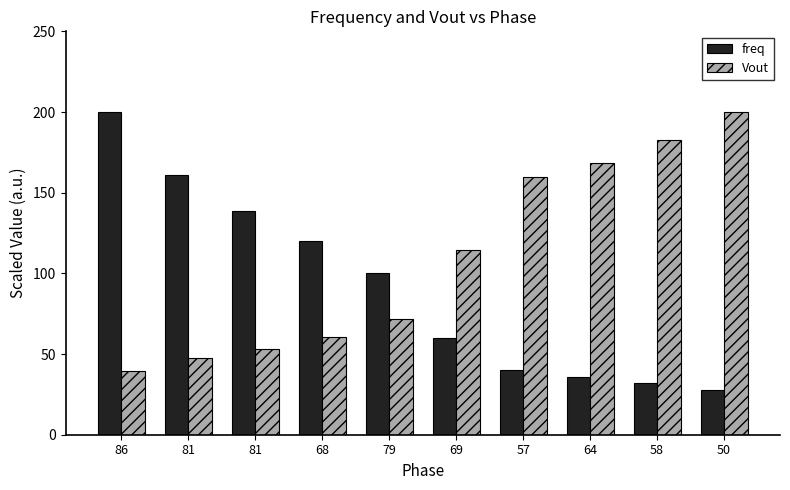

Is the value of freq at 81 greater than the value of Vout at 86?

Yes